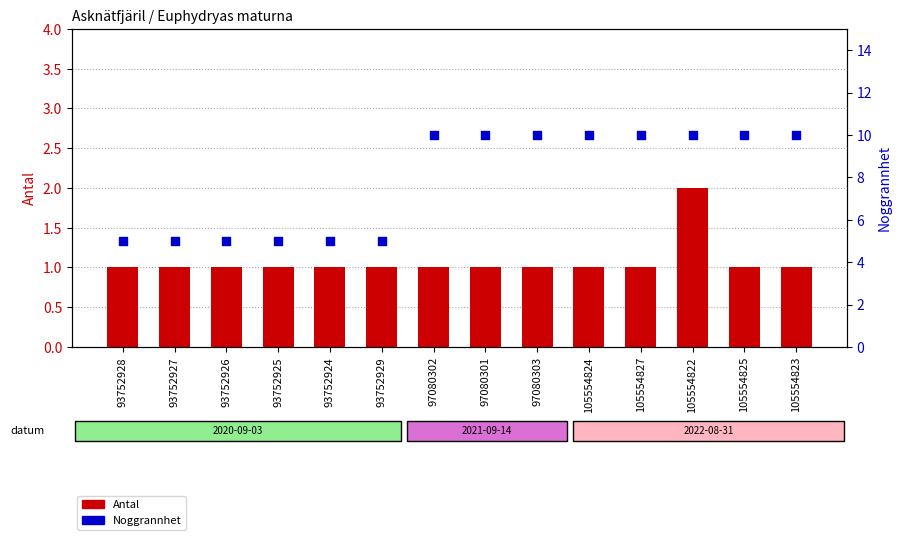

Which series has the widest spread of Y values?

Noggrannhet